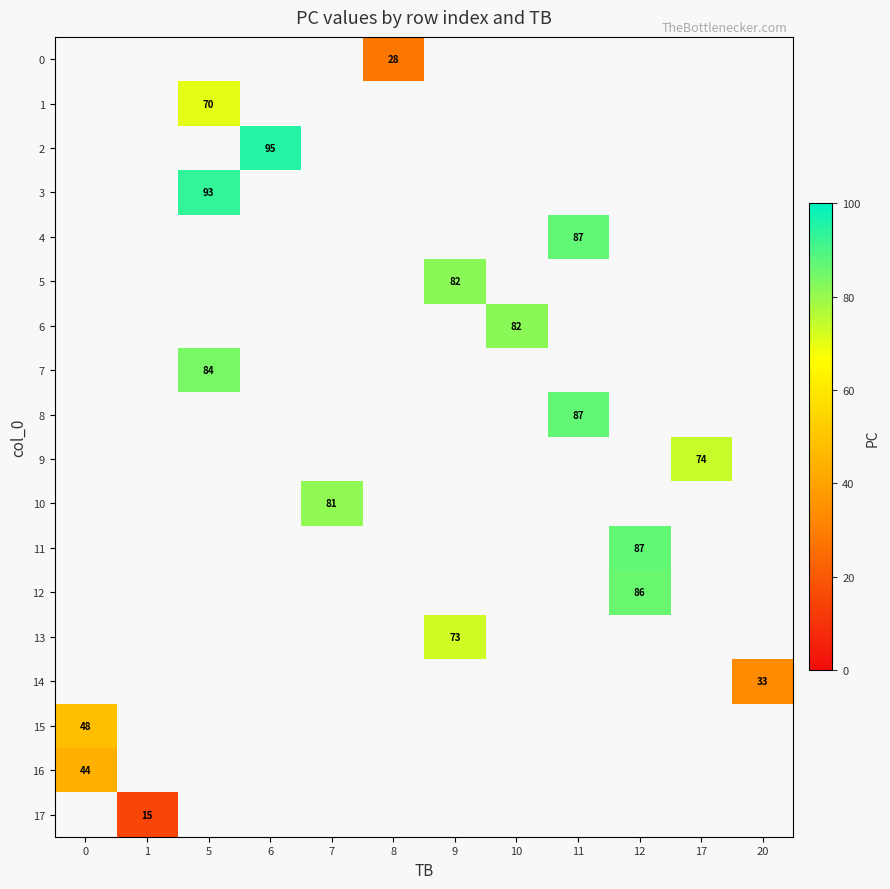

Is the value of 17 at 5 greater than the value of 2 at 20?

No